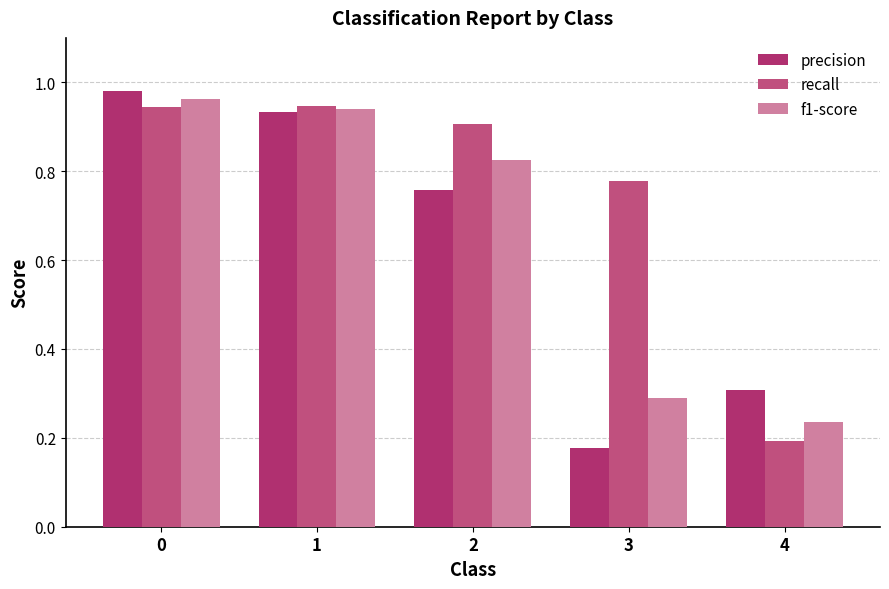

What is the sum of all recall values?

3.8